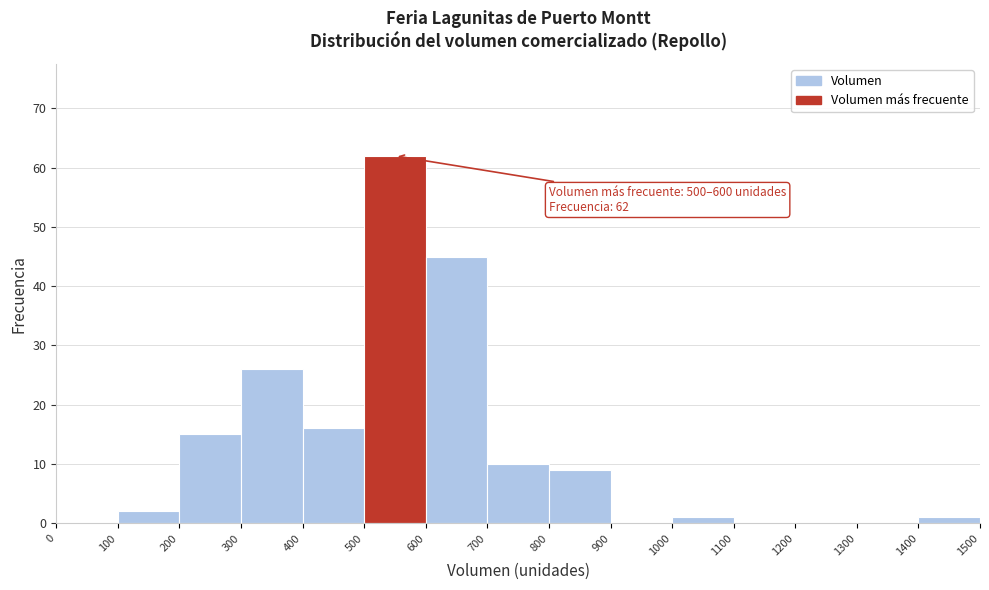

Which range on the x-axis has the tallest bar?

500 to 600